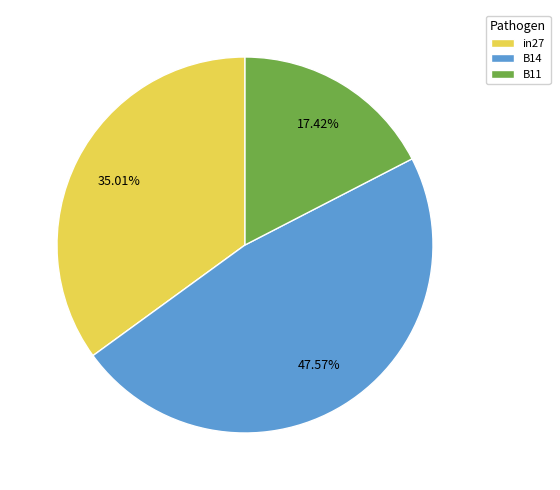

Which slice is the largest?

B14